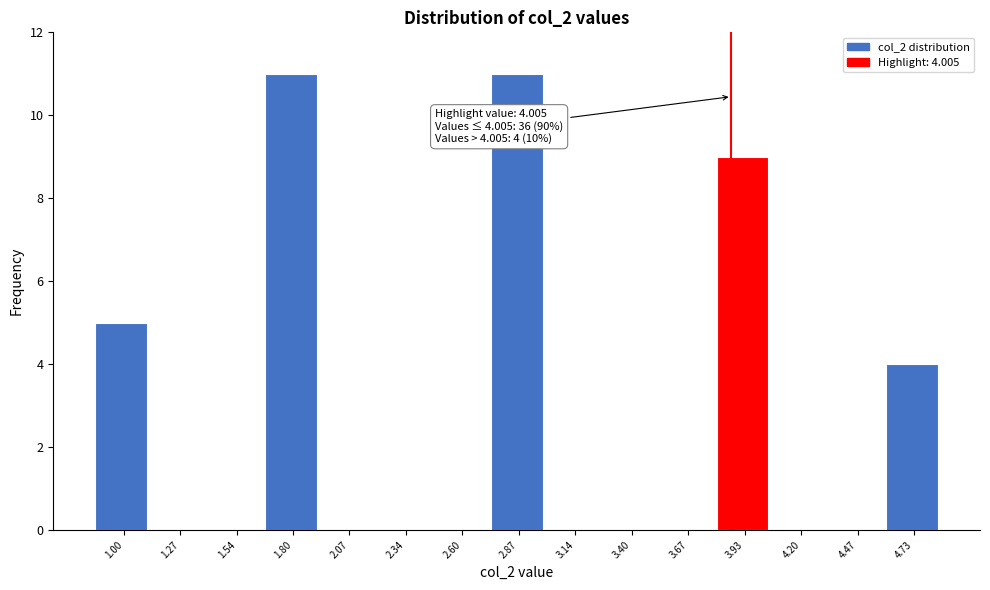

Reading left to right, list all the values displayed in this chart.

1.00=5	1.27=0	1.54=0	1.80=11	2.07=0	2.34=0	2.60=0	2.87=11	3.14=0	3.40=0	3.67=0	3.93=9	4.20=0	4.47=0	4.73=4